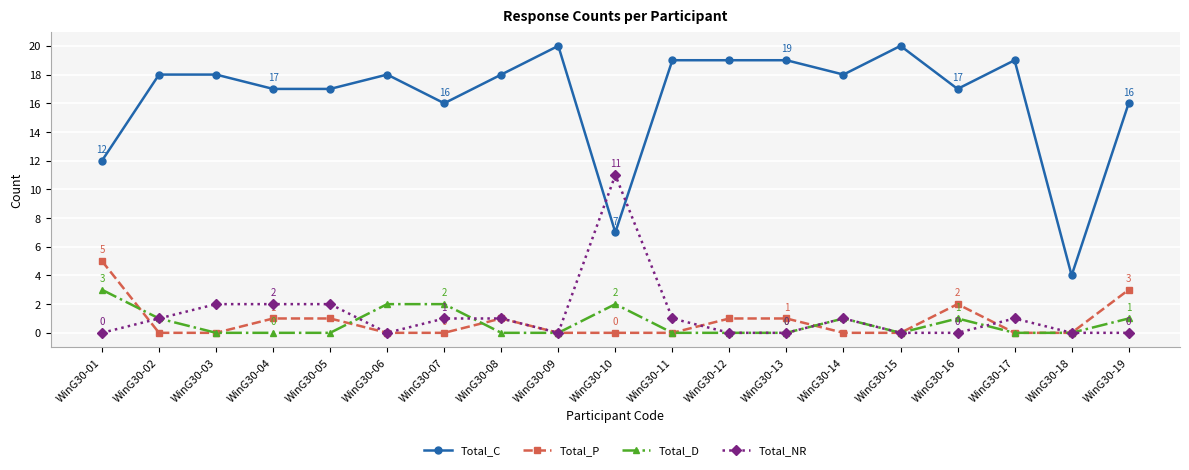

True or false: Total_D and Total_C intersect in this chart.

False